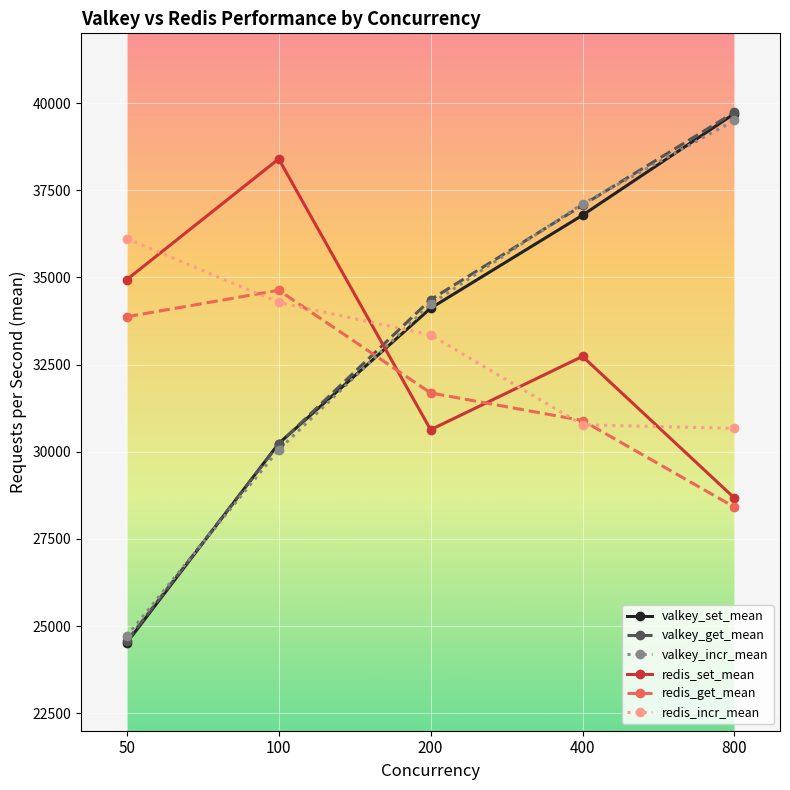

Count the number of data series in this chart.

6